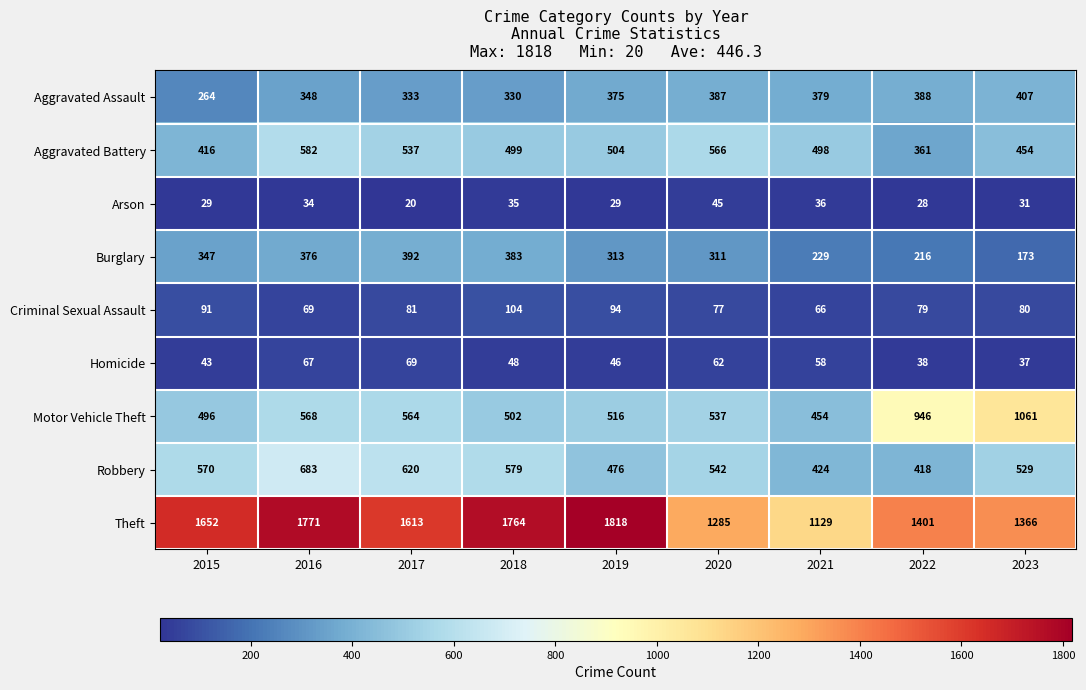

What is the total value across all series at 2017?

4229